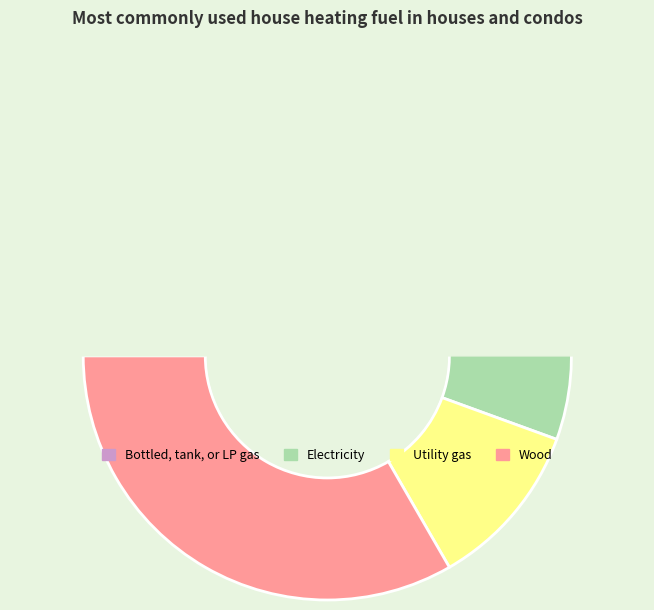

How many segments does this pie chart have?

4